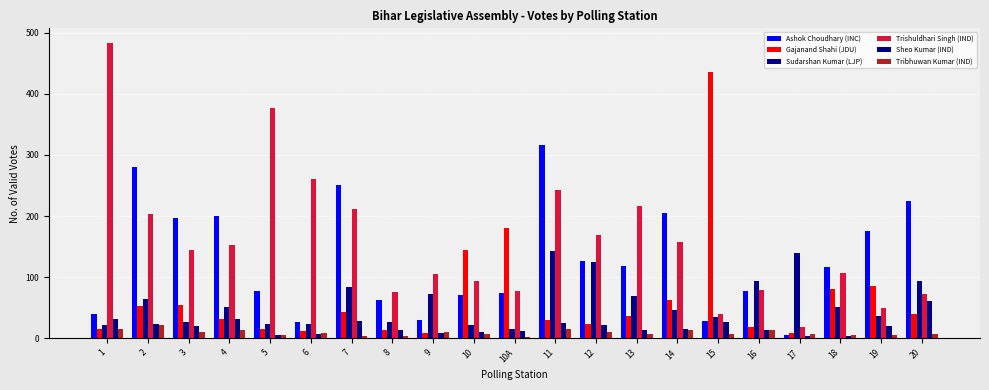

List the series in order of their peak value, lowest first.

Tribhuwan Kumar (IND), Sheo Kumar (IND), Sudarshan Kumar (LJP), Ashok Choudhary (INC), Gajanand Shahi (JDU), Trishuldhari Singh (IND)